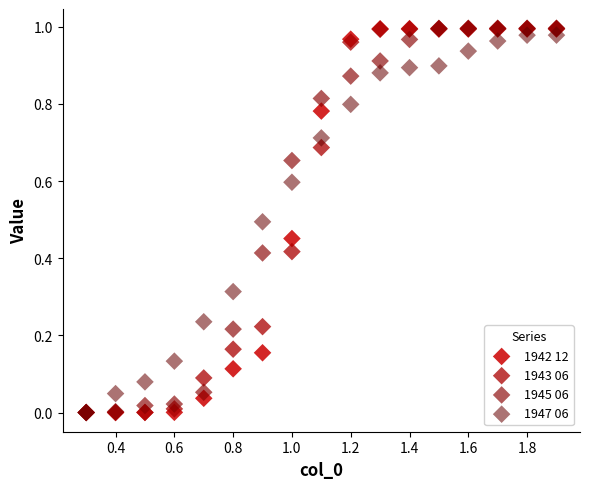

What are all the series names shown in the legend?

1942 12, 1943 06, 1945 06, 1947 06